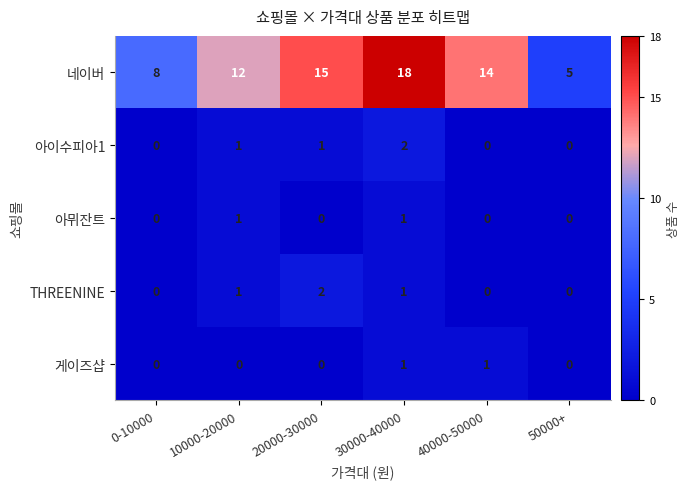

Reading right to left, list all the values displayed in this chart.

네이버: 50000+=5	40000-50000=14	30000-40000=18	20000-30000=15	10000-20000=12	0-10000=8
아이수피아1: 50000+=0	40000-50000=0	30000-40000=2	20000-30000=1	10000-20000=1	0-10000=0
아뮈잔트: 50000+=0	40000-50000=0	30000-40000=1	20000-30000=0	10000-20000=1	0-10000=0
THREENINE: 50000+=0	40000-50000=0	30000-40000=1	20000-30000=2	10000-20000=1	0-10000=0
게이즈샵: 50000+=0	40000-50000=1	30000-40000=1	20000-30000=0	10000-20000=0	0-10000=0